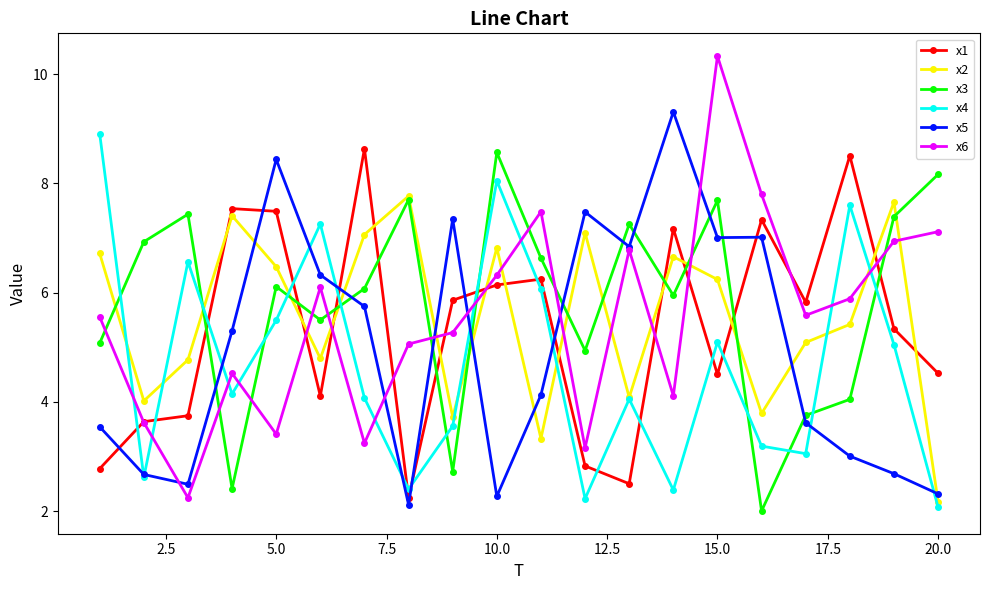

True or false: x4 has more than 1 interior local peaks.

True